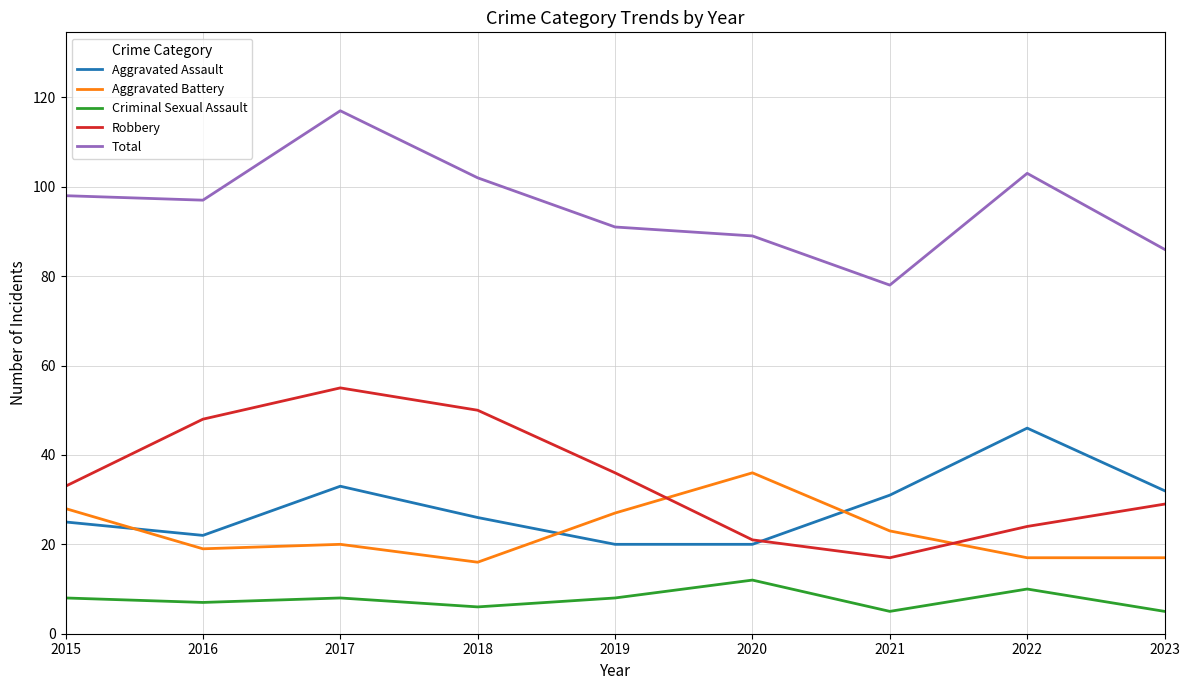

What is the spread (max minus min) of values at 2016?

90